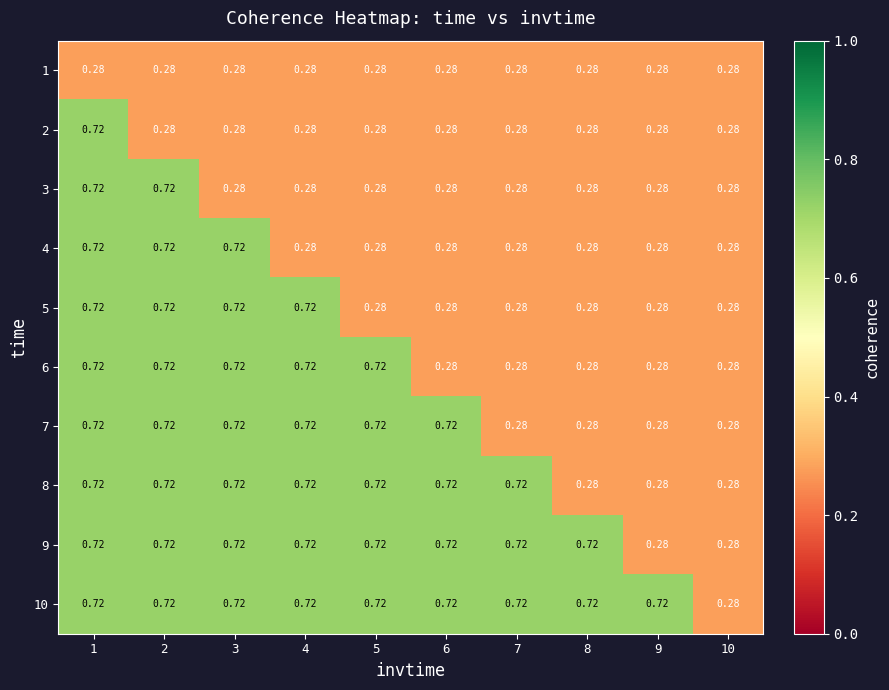

At which category is the sum across all series the highest?

1